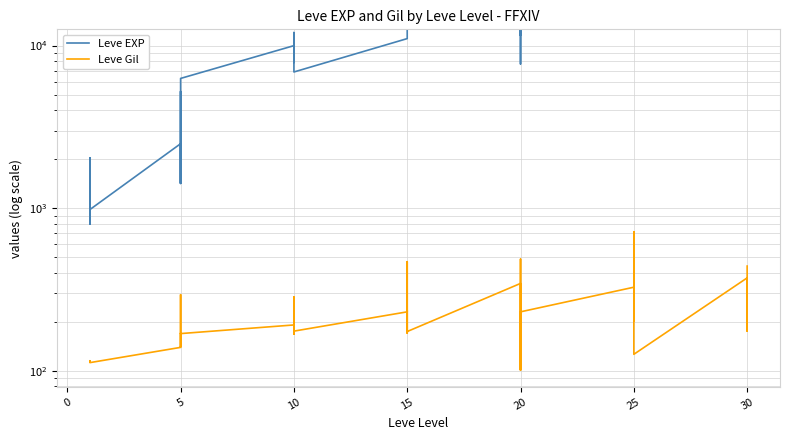

What is the greatest value displayed?

43600